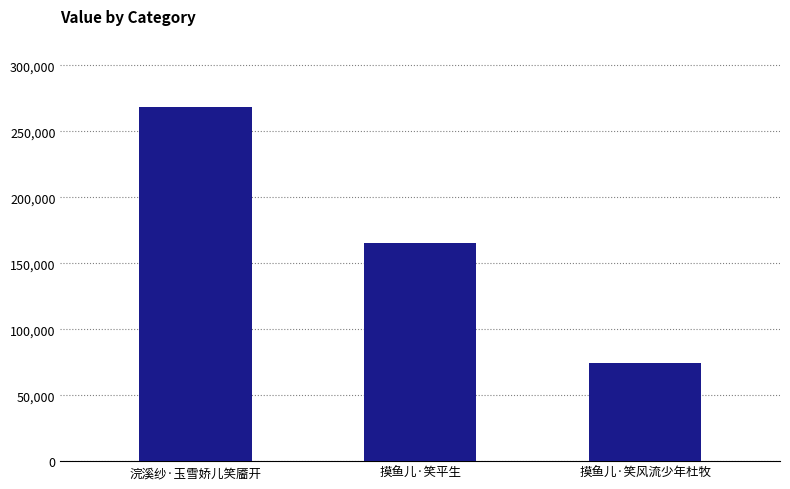

What is the change in value from 浣溪纱·玉雪娇儿笑靥开 to 摸鱼儿·笑风流少年杜牧?

-194317